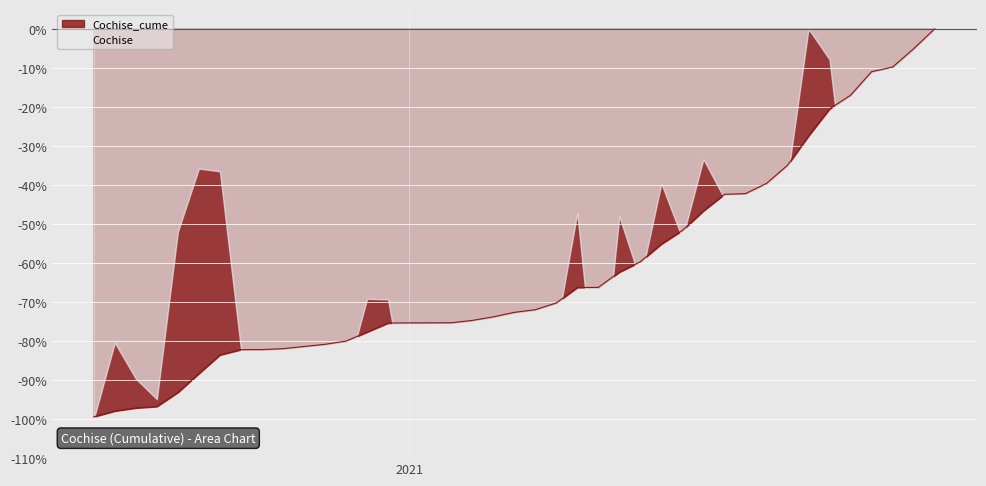

Reading right to left, what are all the values shown in this chart?

0.0	-5.1	-9.8	-11.0	-17.0	-20.5	-27.4	-35.0	-39.6	-42.2	-42.4	-46.6	-51.7	-55.1	-59.7	-62.3	-66.3	-66.3	-70.2	-72.0	-72.7	-73.8	-74.7	-75.3	-75.3	-75.3	-75.4	-77.7	-80.0	-80.8	-82.0	-82.2	-82.2	-83.6	-88.3	-93.2	-96.8	-97.1	-97.9	-99.4